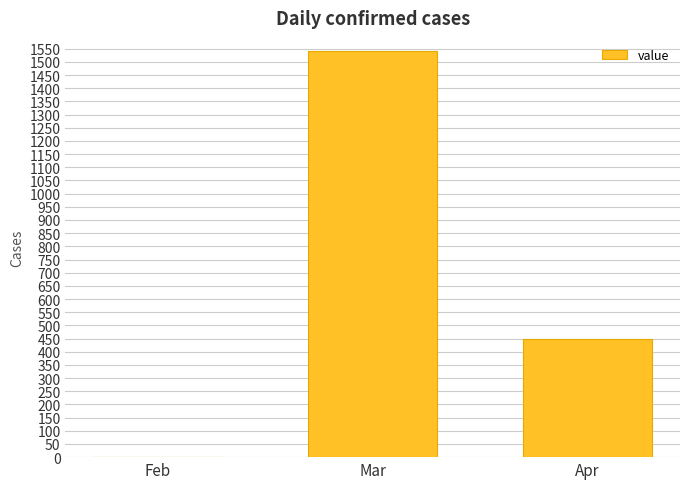

The value at Apr is 448. True or false?

True